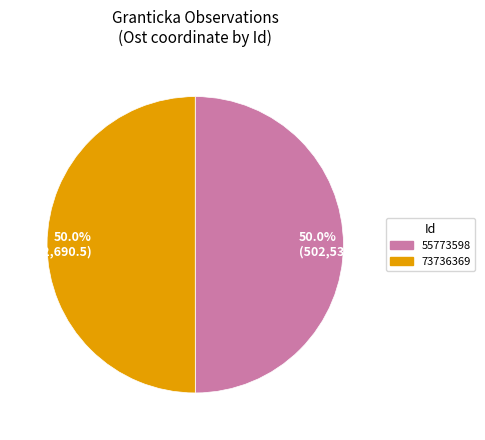

What is the total percentage of 73736369 and 55773598?

100.0%